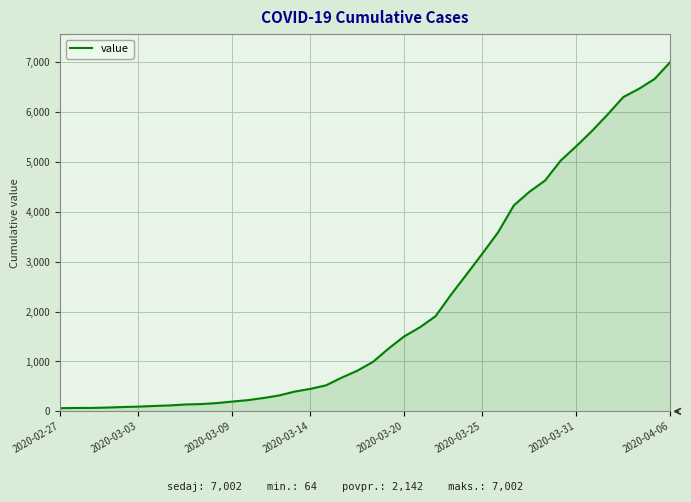

What is the difference between the maximum and minimum values?

6938